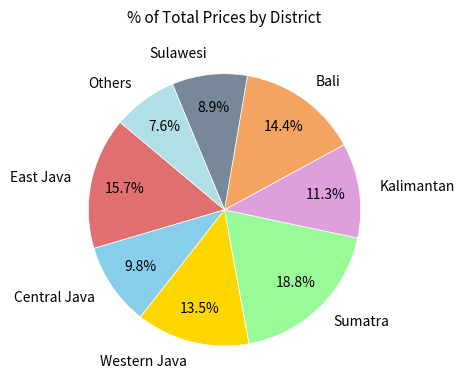

What is the ratio of the value at Kalimantan to the value at Others?

1.5